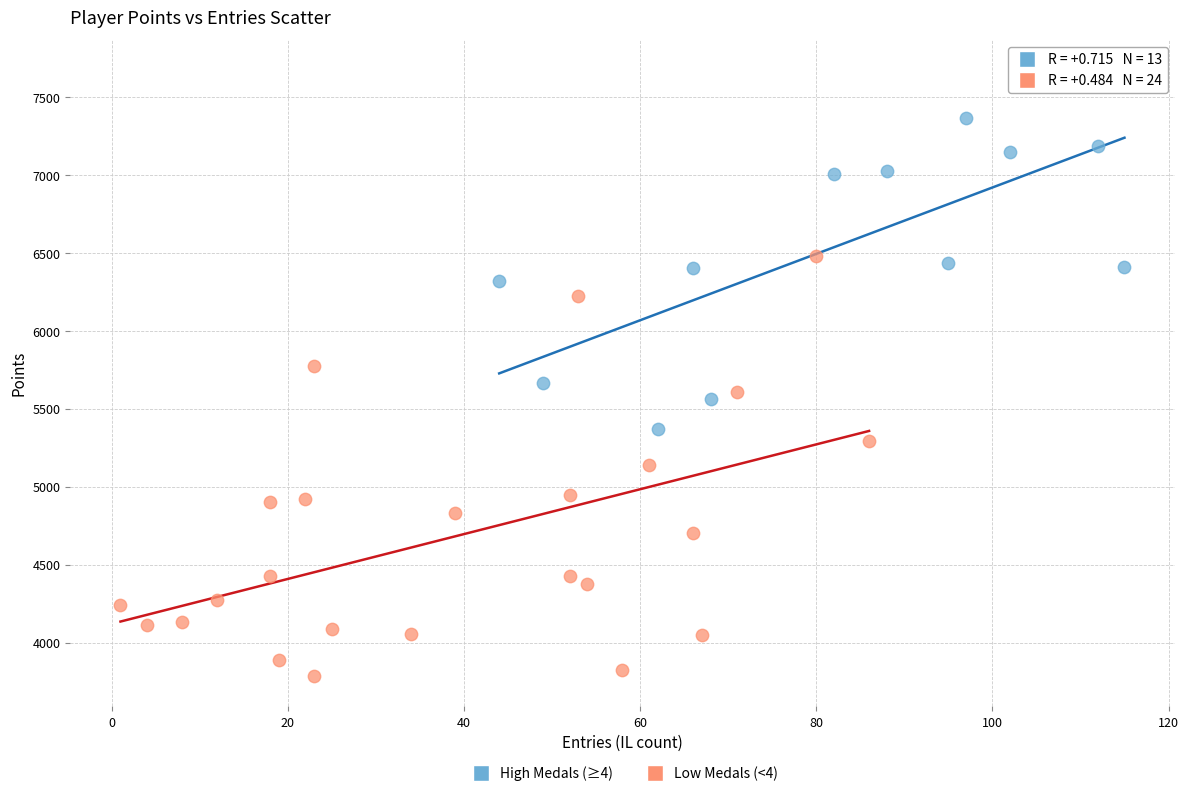

What are all the series names shown in the legend?

High Medals (≥4), Low Medals (<4)